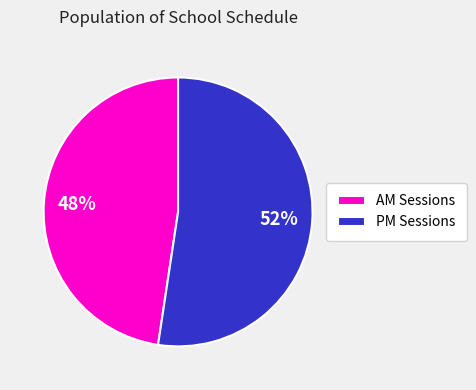

Rank the categories by value from lowest to highest.

AM Sessions, PM Sessions